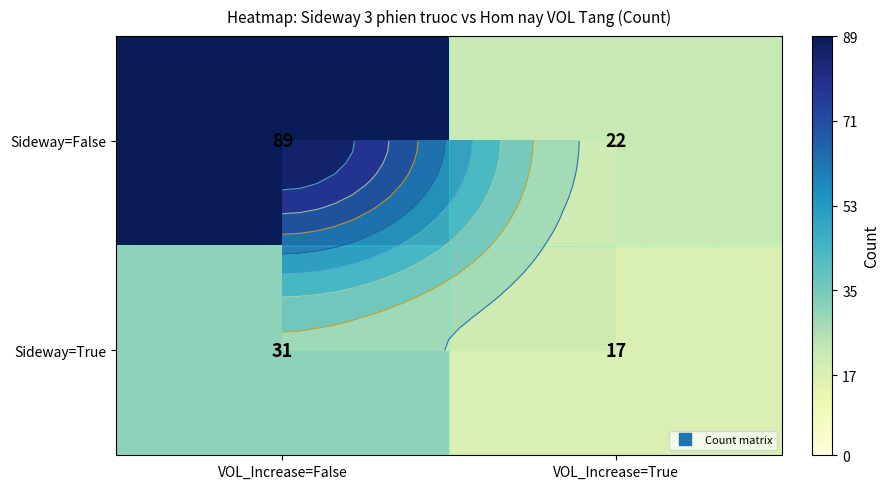

At which label is Sideway=True closest to 24?

VOL_Increase=False